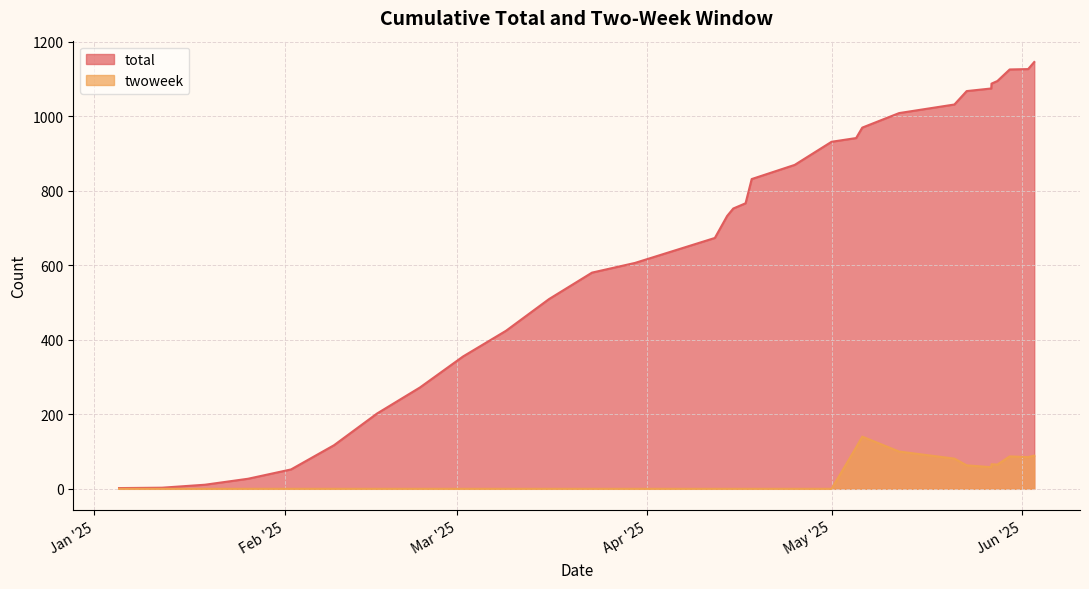

At how many categories does at least one series exceed 1039?

7